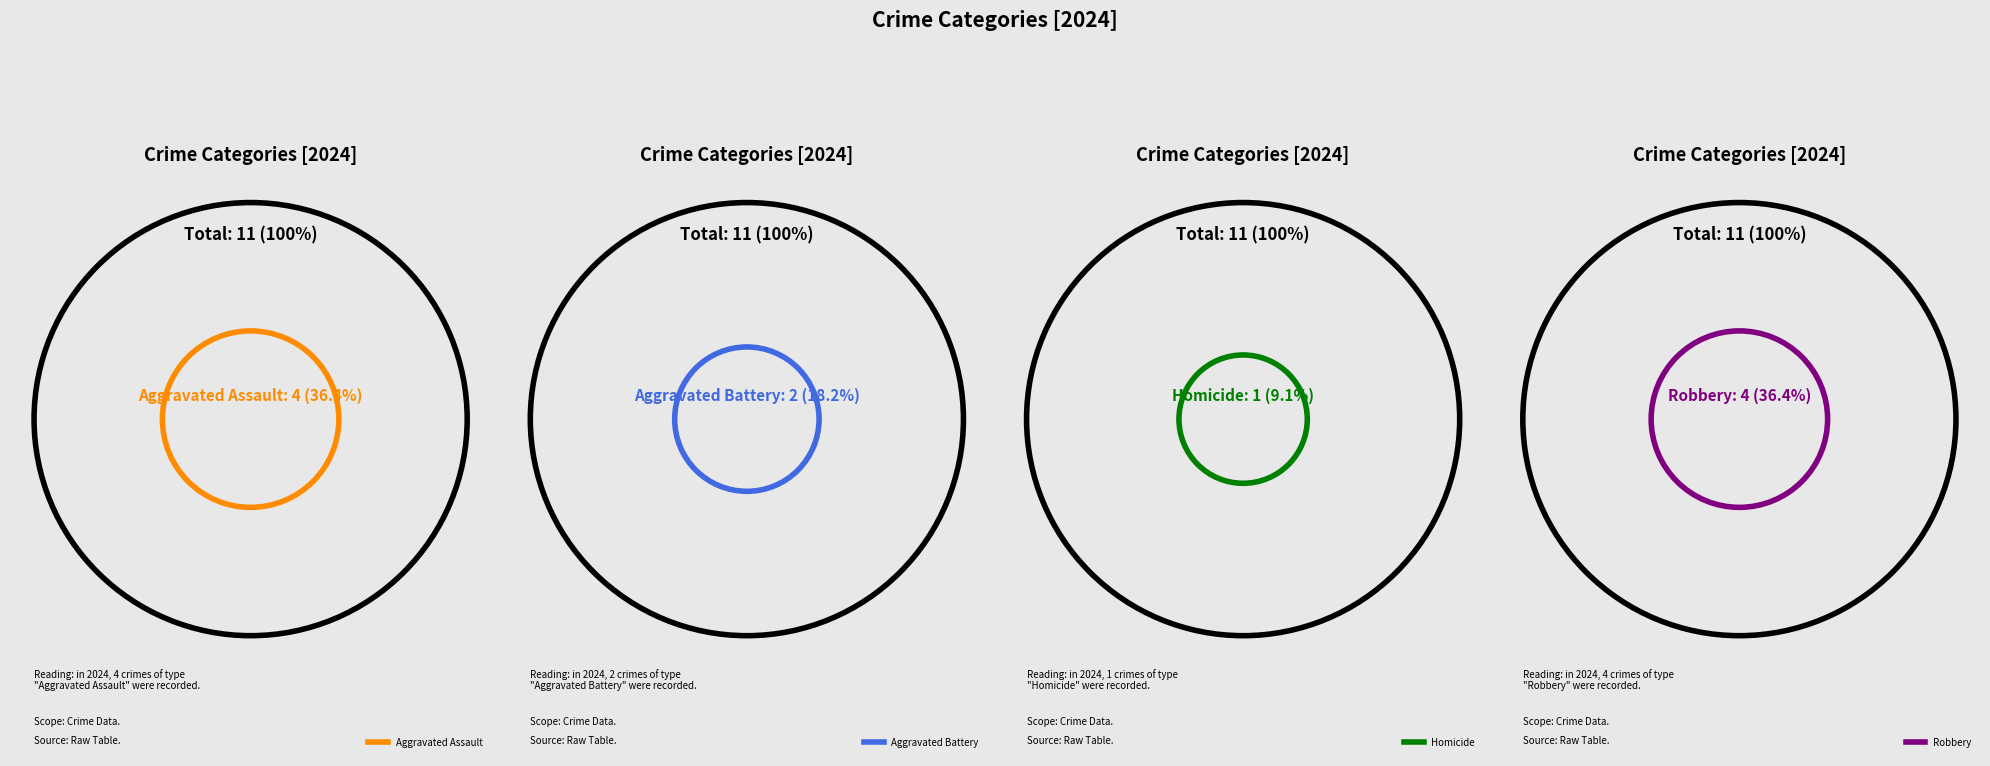

Which slice is the largest?

Aggravated Assault